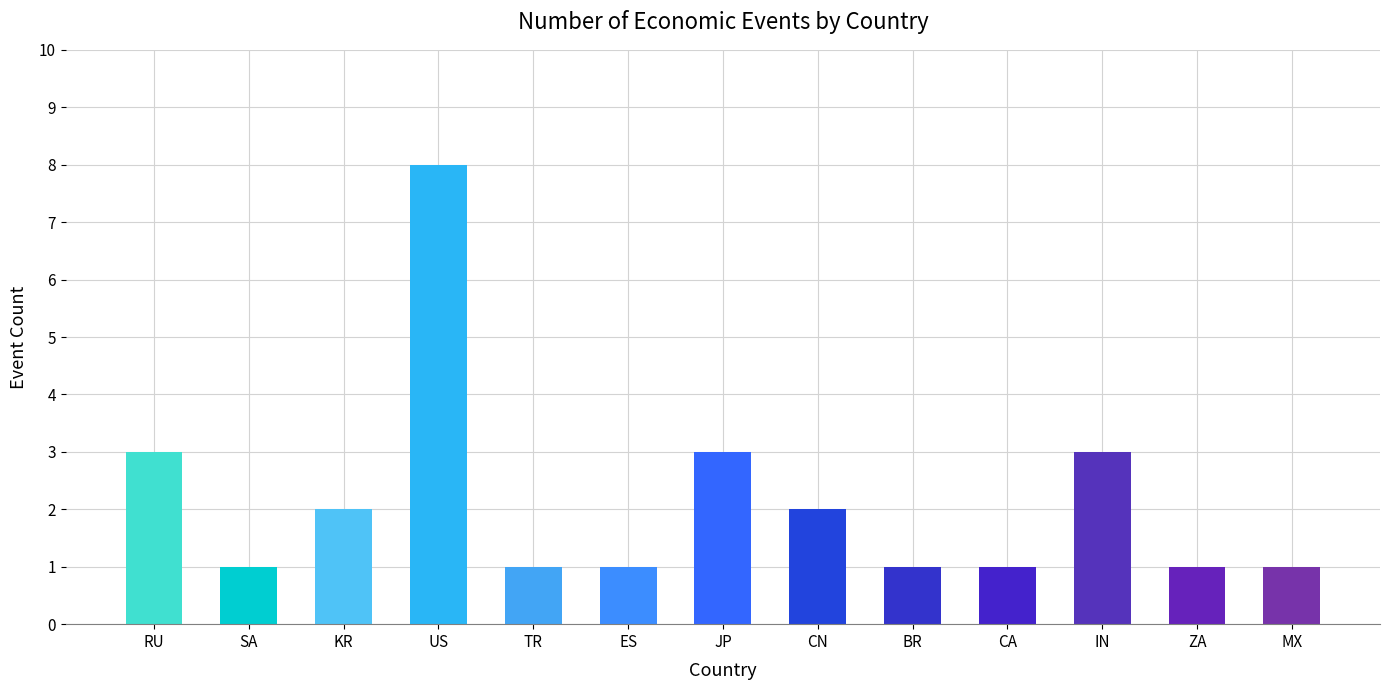

What is the label of the 3rd bar from the left?

KR